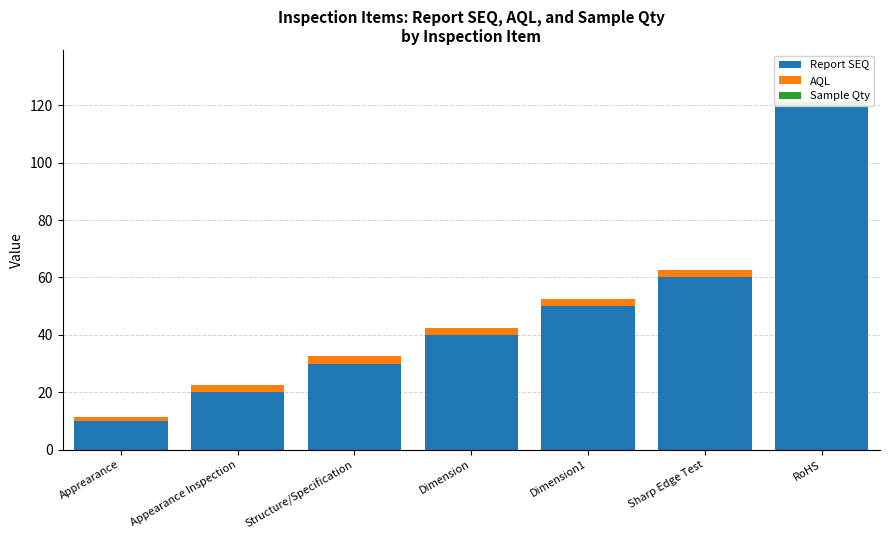

Which series has the largest total across all categories?

Report SEQ